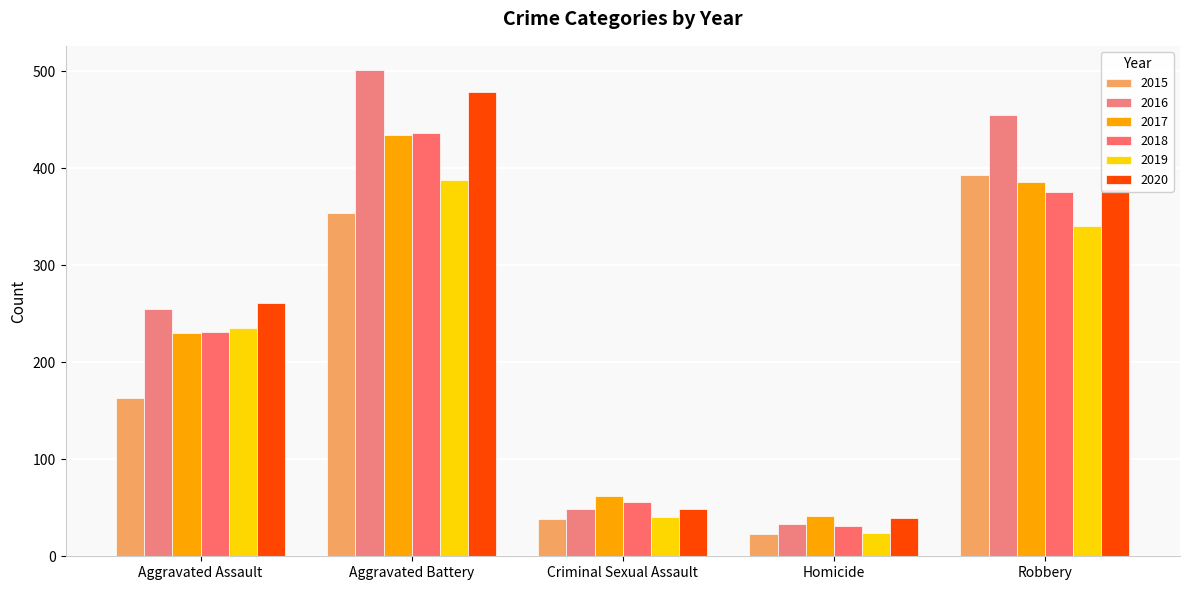

True or false: 2016 has a value of 49 at Criminal Sexual Assault.

True